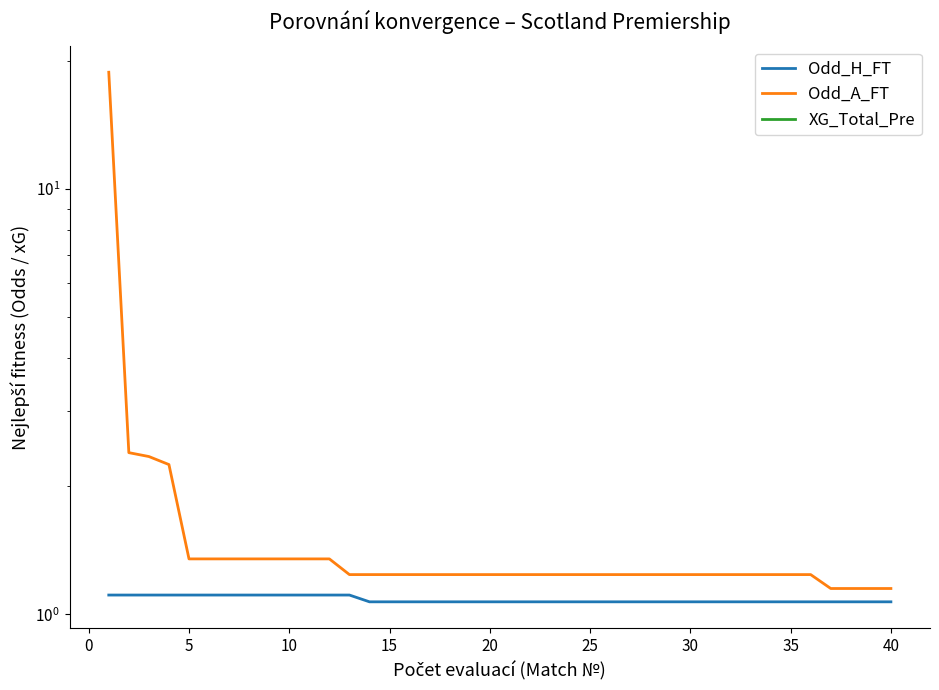

Which series has the largest range (max minus min)?

Odd_A_FT